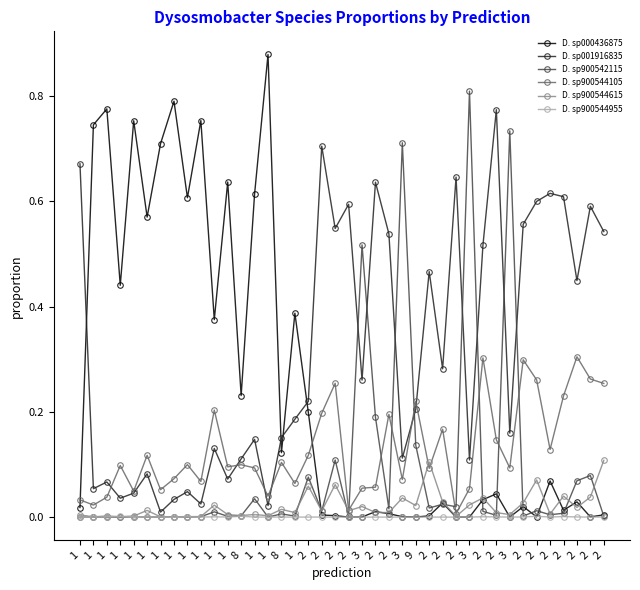

What is the label of the 30th point from the left?

3